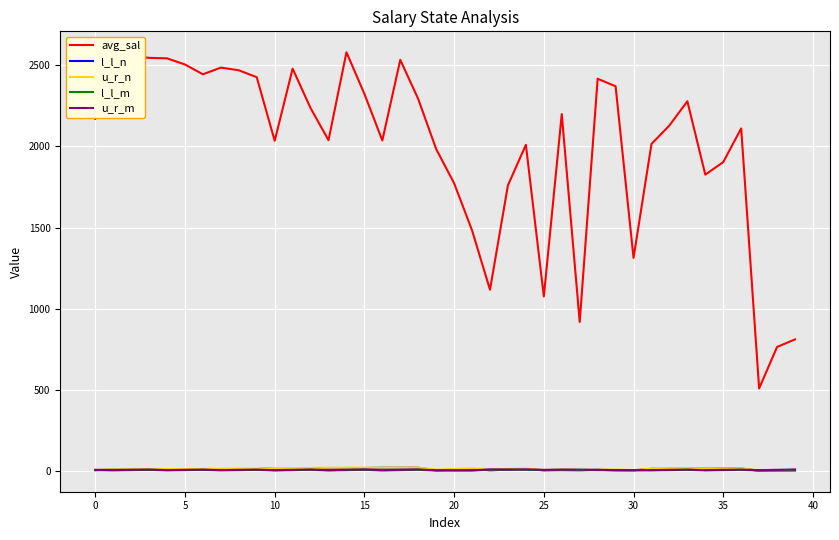

True or false: l_l_n and avg_sal cross at least once.

False